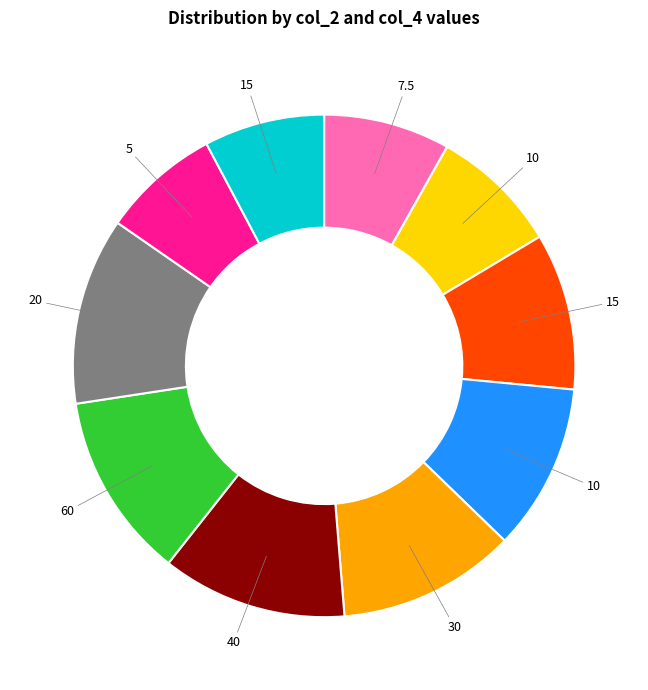

Does any single category account for the majority?

No